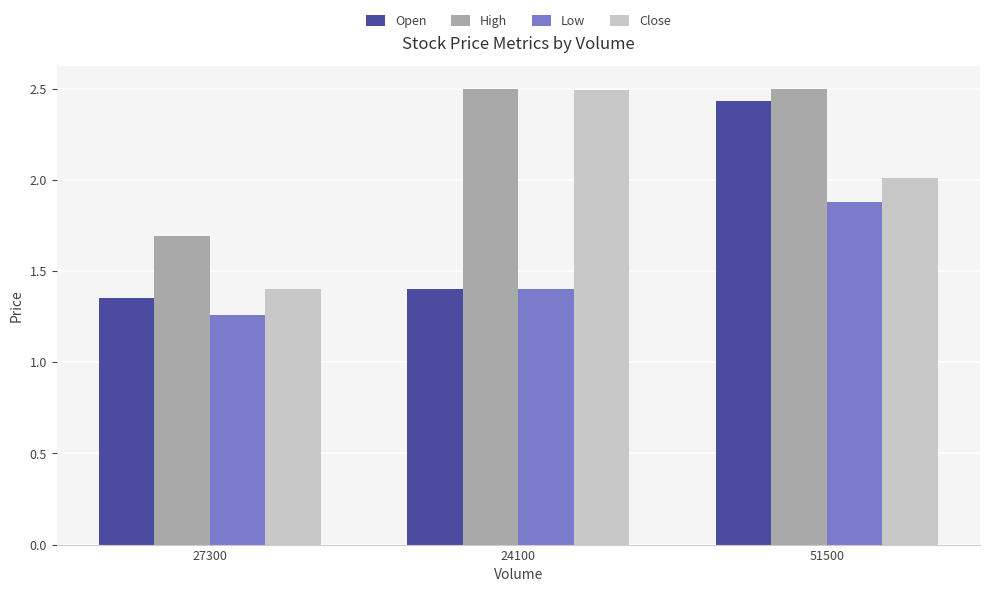

Where is Close nearest to the value 1?

27300